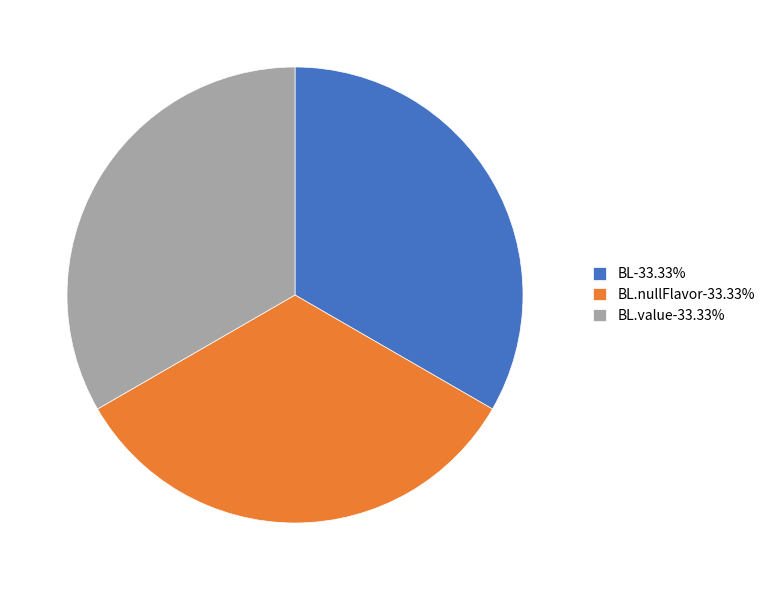

Do BL.nullFlavor-33.33% and BL-33.33% together represent more than half of the pie?

Yes